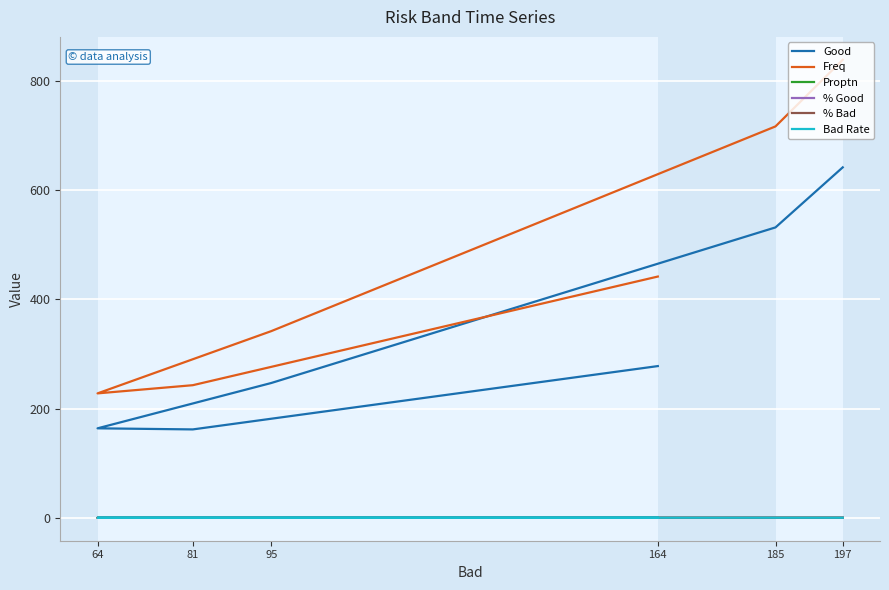

What is the sum of the % Good values at 197 and 81?

0.4